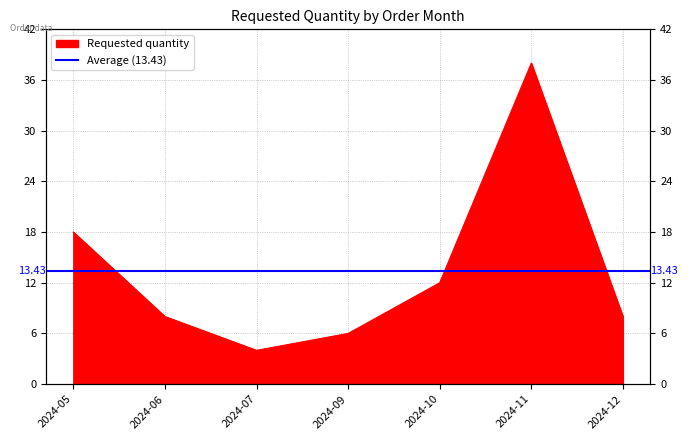

What is the greatest value displayed?

38